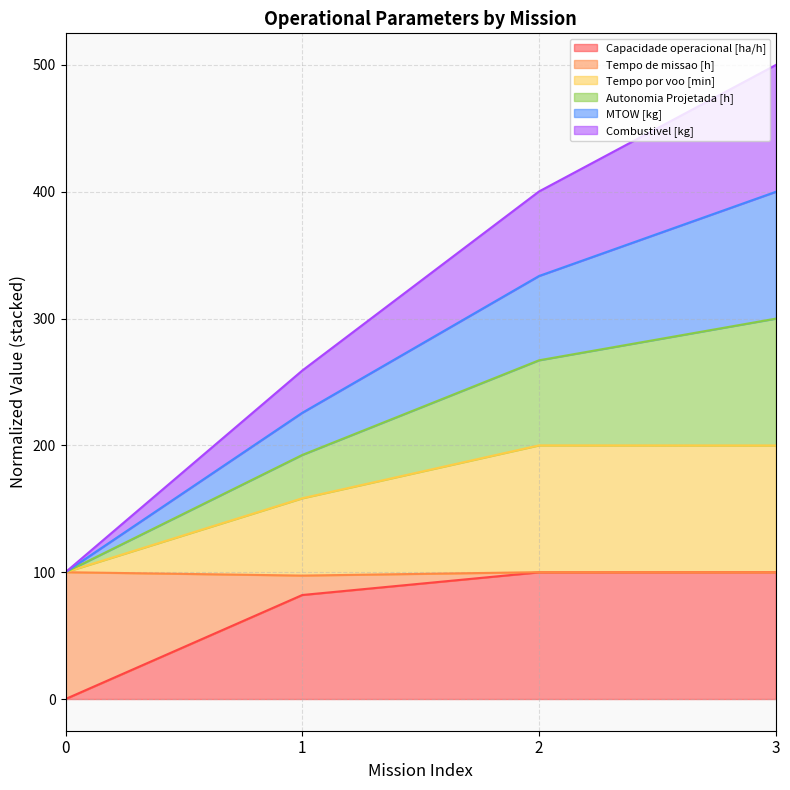

At which category is the sum across all series the highest?

3